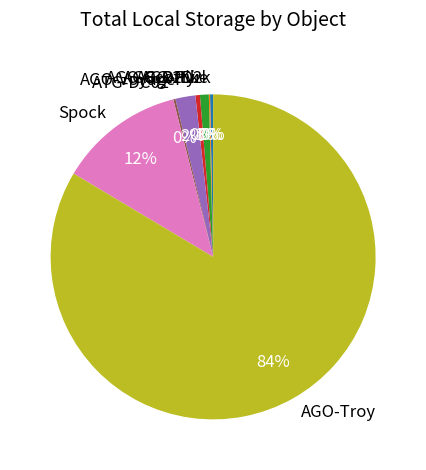

Is AGO-Troy the majority of the pie?

Yes